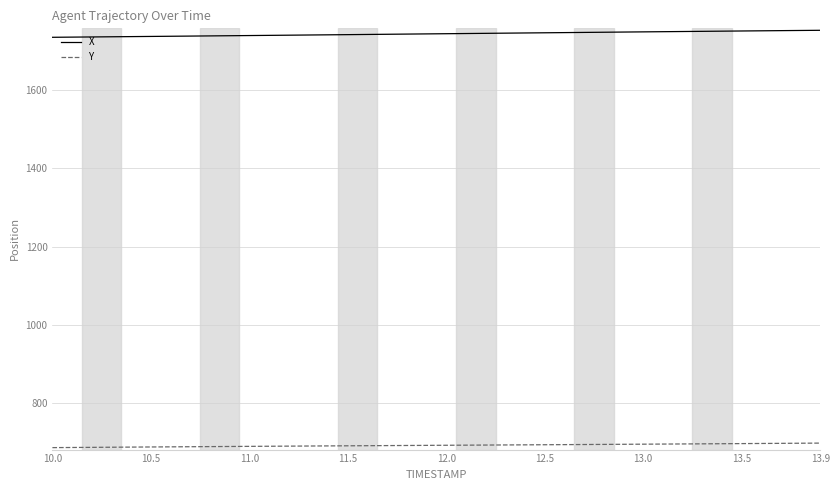

Which series has the largest total across all categories?

X